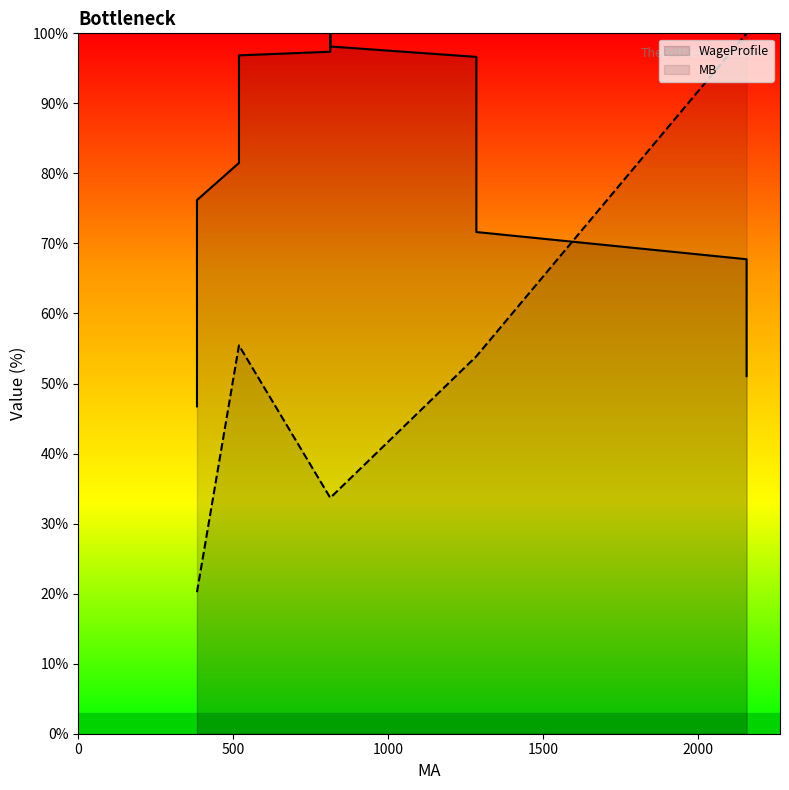

Which series has the largest total across all categories?

WageProfile